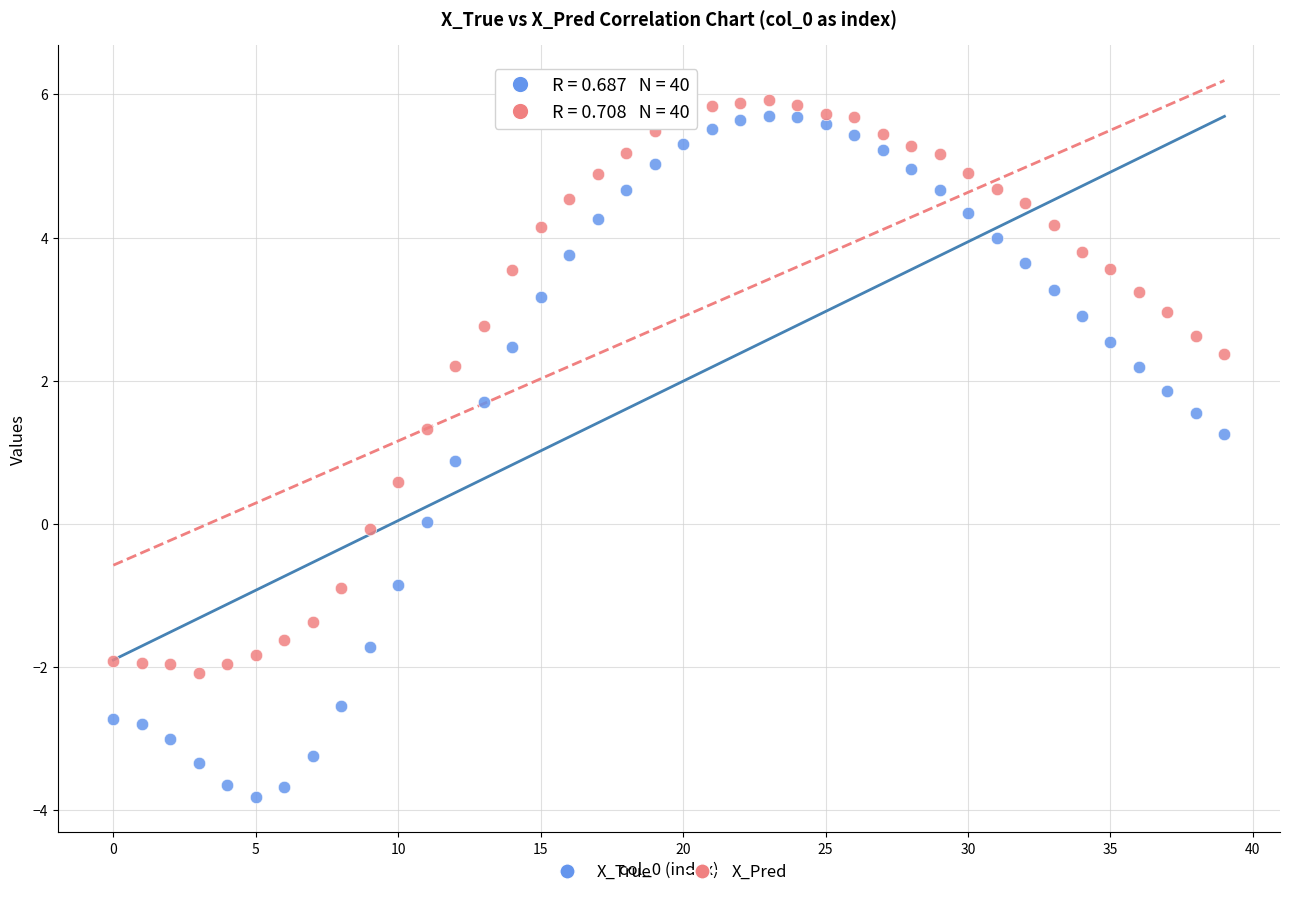

Which series has the widest spread of Y values?

X_True